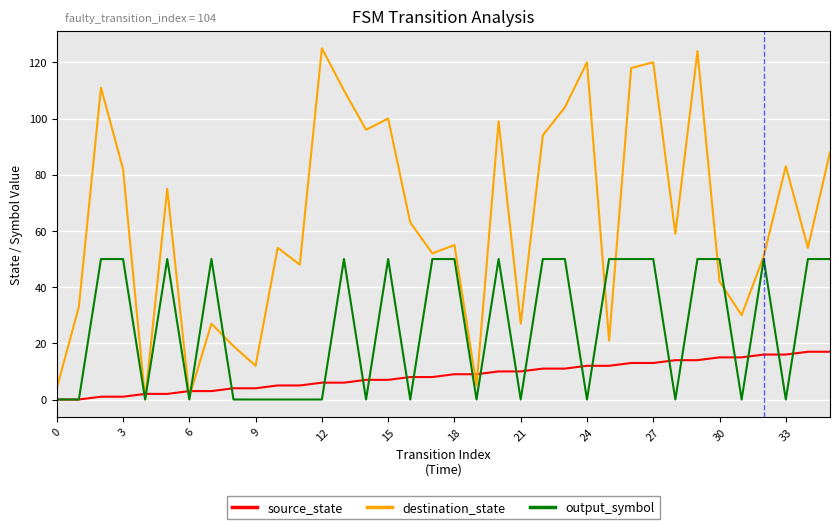

What is the maximum value shown in the chart?

125